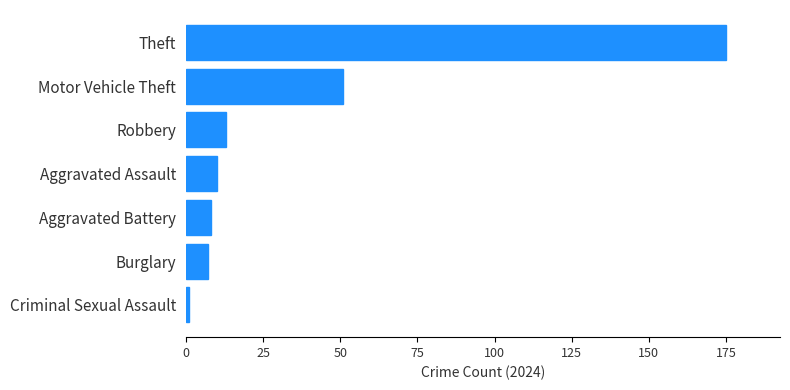

What is the difference between the second highest and minimum values?

50